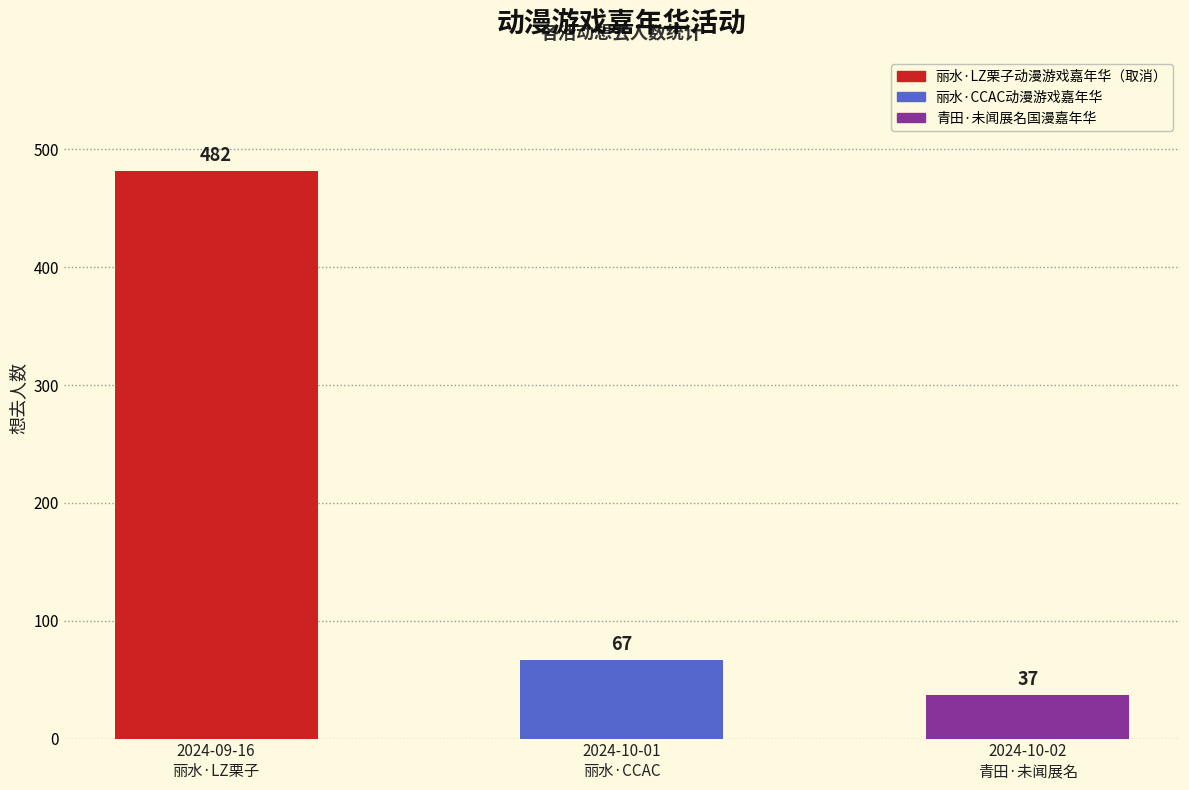

What is the label of the 1st bar from the left?

2024-09-16
丽水·LZ栗子